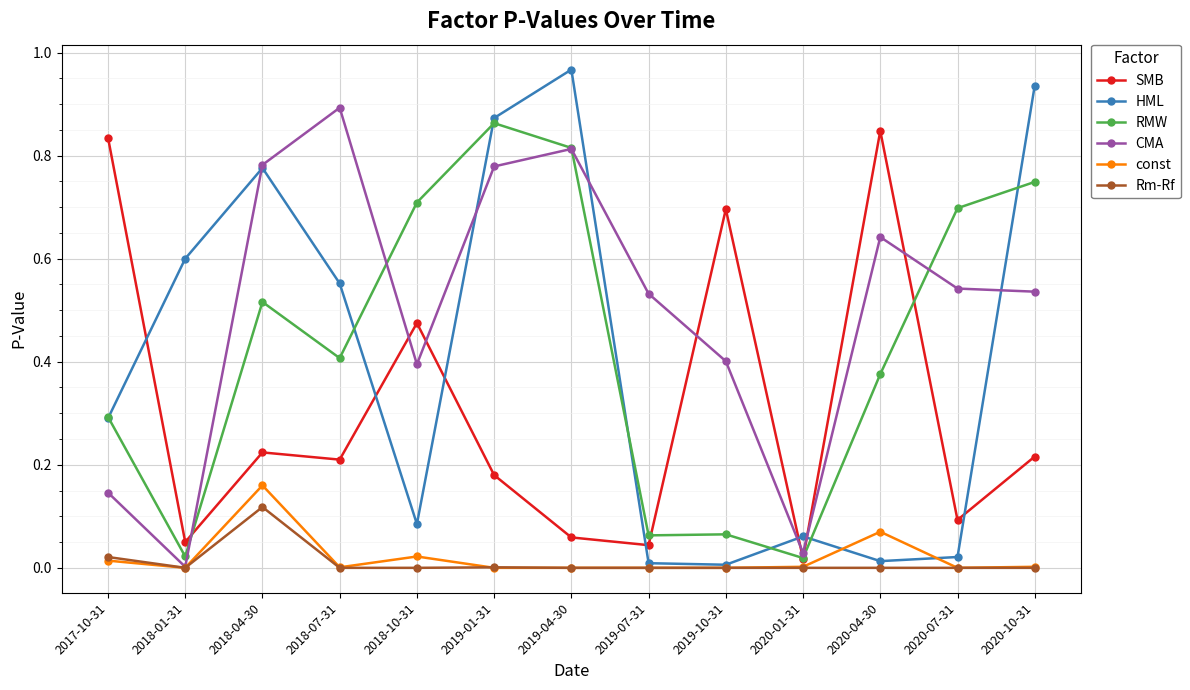

Does the chart display data point markers on the line(s)?

Yes